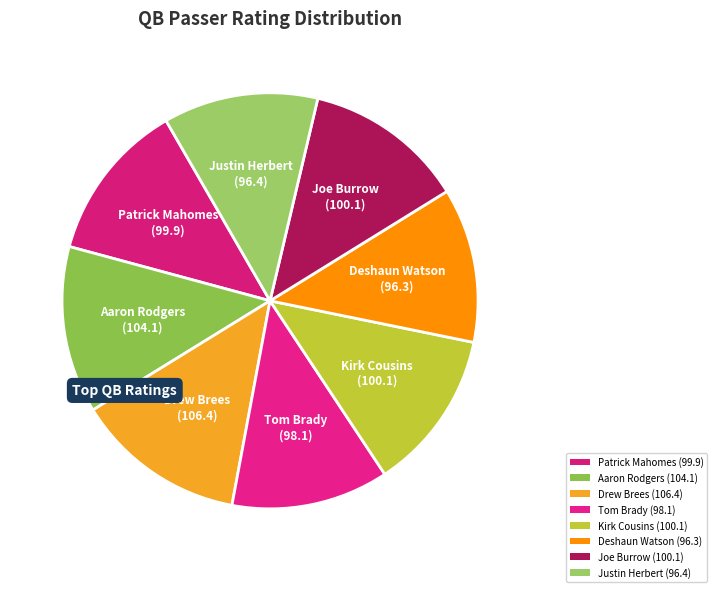

Count the number of slices in the pie.

8